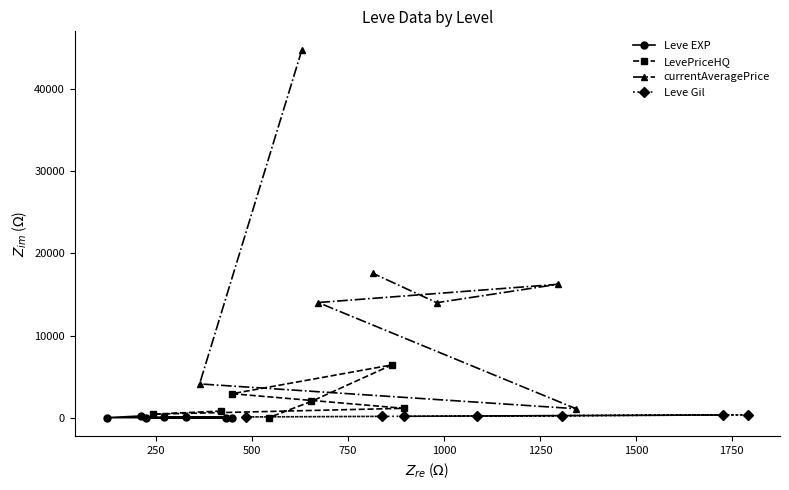

What is the sum of all LevePriceHQ values?

13707.4